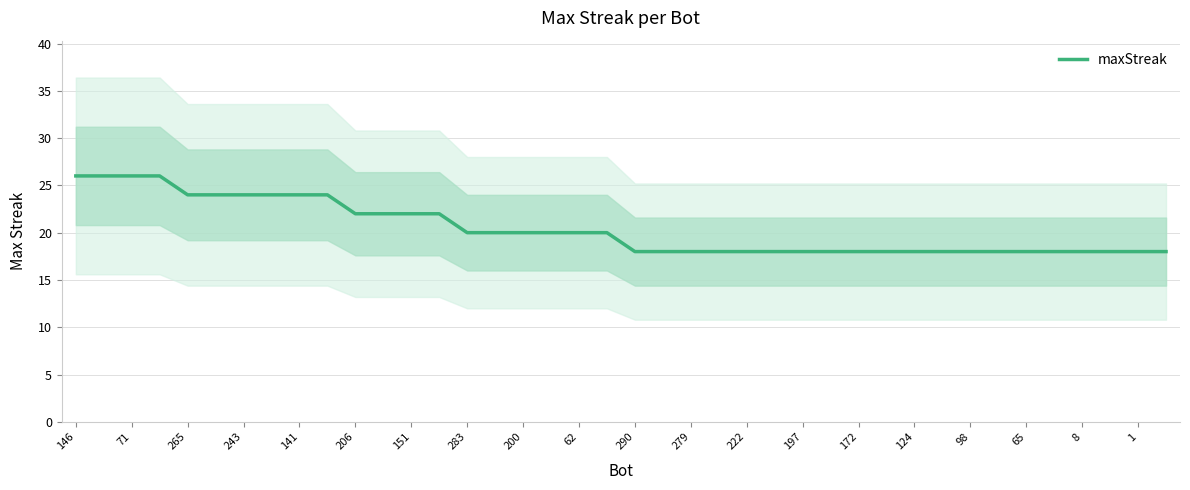

The maxStreak series shows 18 at 197. True or false?

True